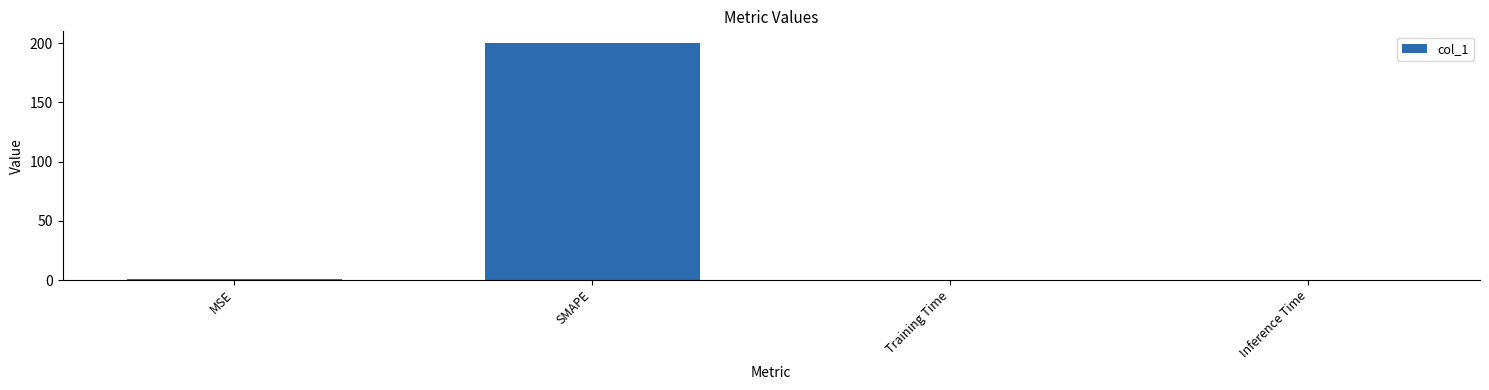

At which category does the chart reach its peak across all series?

SMAPE